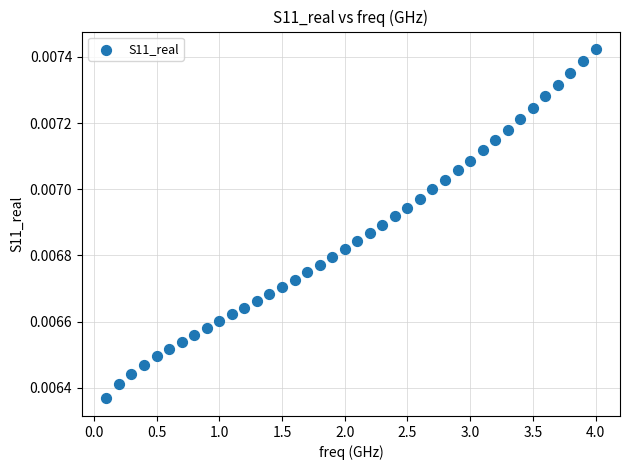

What is the range of X values (max minus min)?

3.9